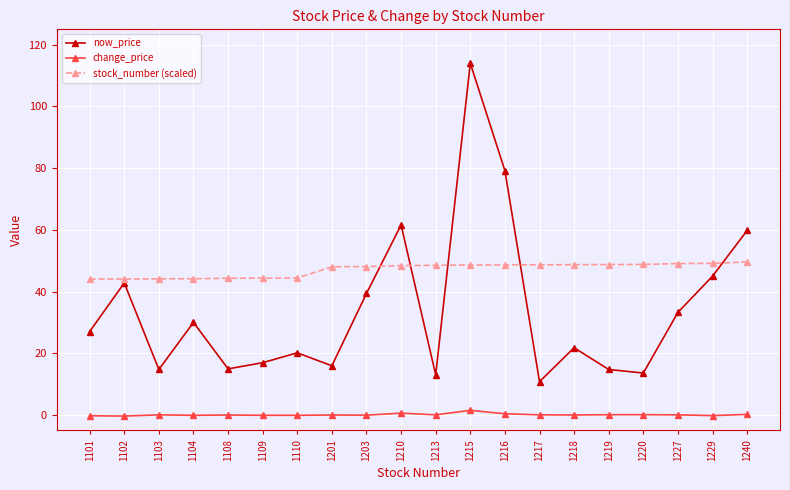

What is the total value across all series at 1229?

94.0